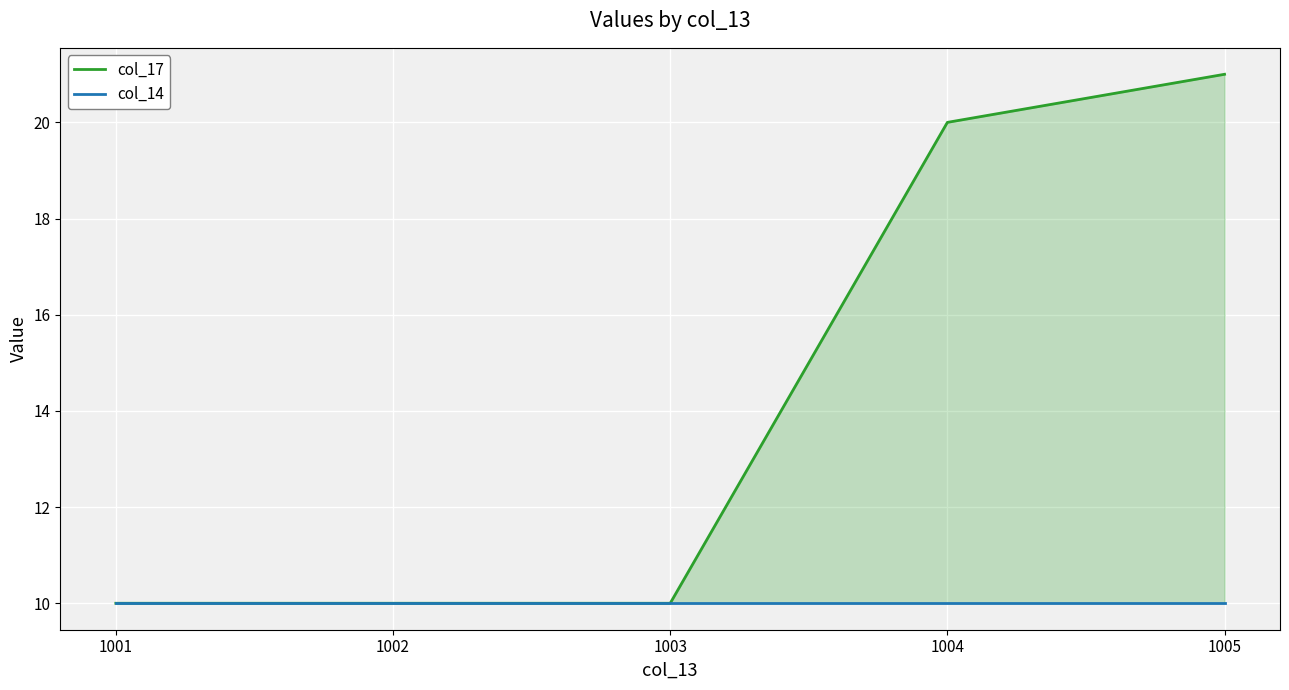

The col_17 series shows 21 at 1005. True or false?

True